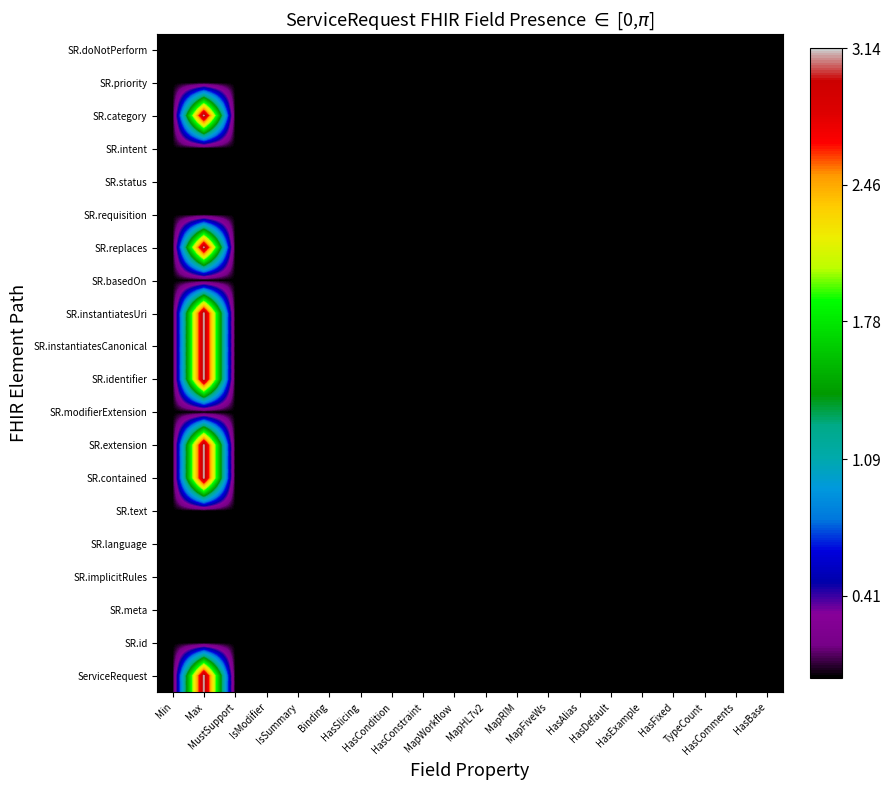

List the series in order of their peak value, lowest first.

SR.id, SR.meta, SR.implicitRules, SR.text, SR.modifierExtension, SR.basedOn, SR.requisition, SR.language, SR.doNotPerform, SR.status, SR.intent, SR.priority, ServiceRequest, SR.contained, SR.extension, SR.identifier, SR.instantiatesCanonical, SR.instantiatesUri, SR.replaces, SR.category